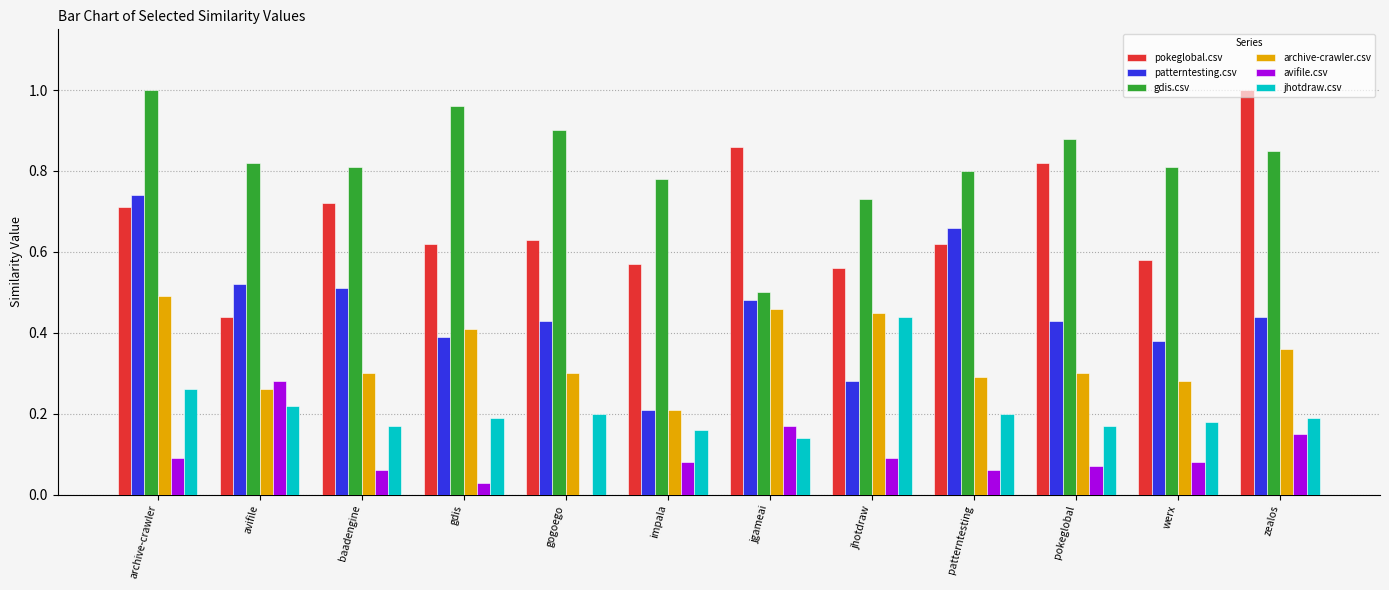

Where is avifile.csv nearest to the value 0?

gogoego